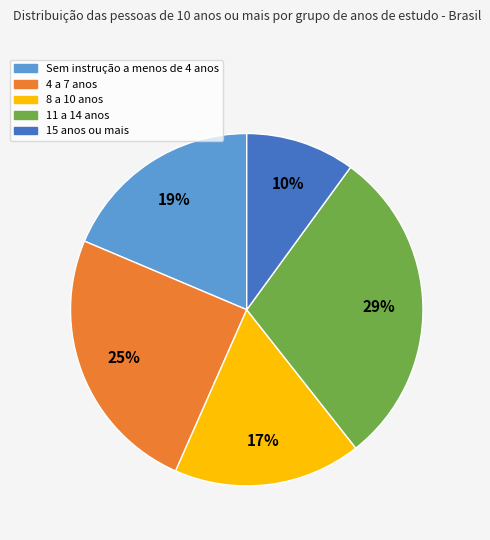

Do 11 a 14 anos and 15 anos ou mais together represent more than half of the pie?

No